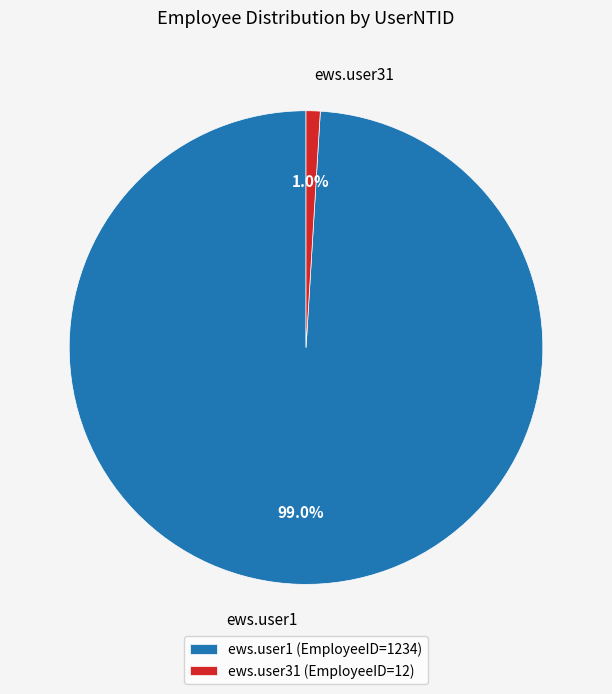

How much of the chart is everything except ews.user31?

99.0%